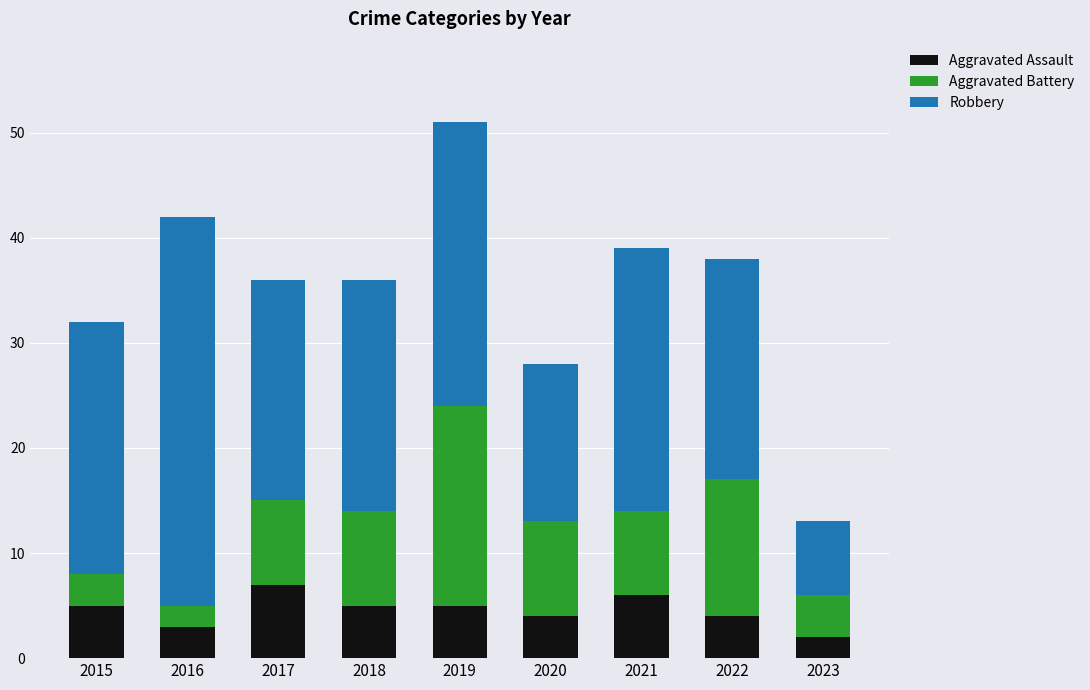

At which category is the sum across all series the highest?

2019